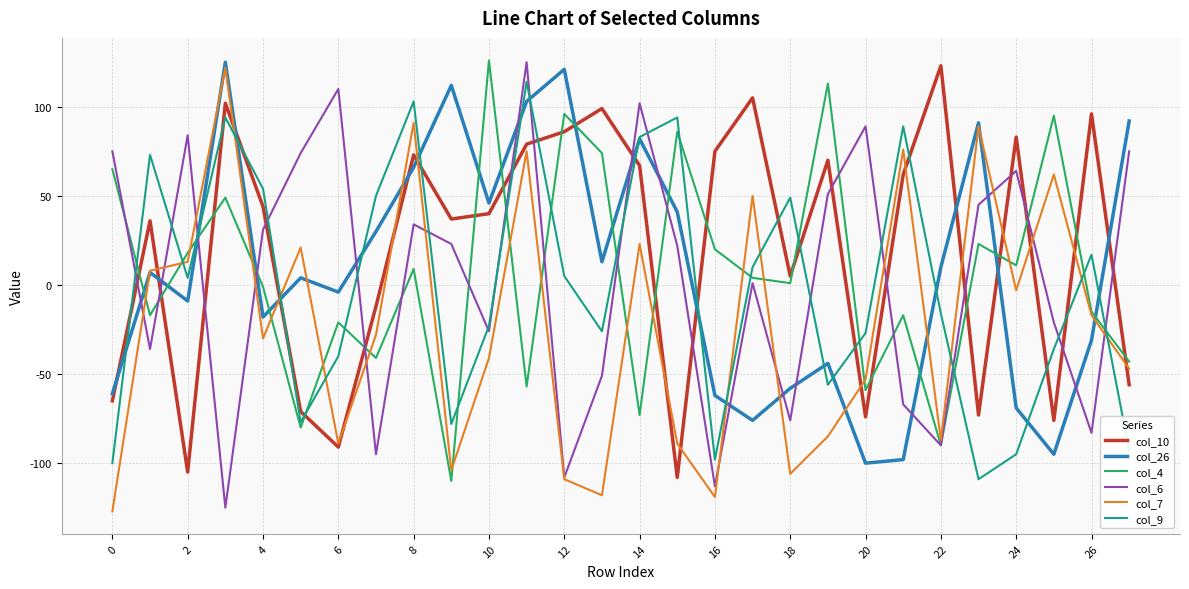

After their last crossing, which series has the higher values: col_4 or col_10?

col_4